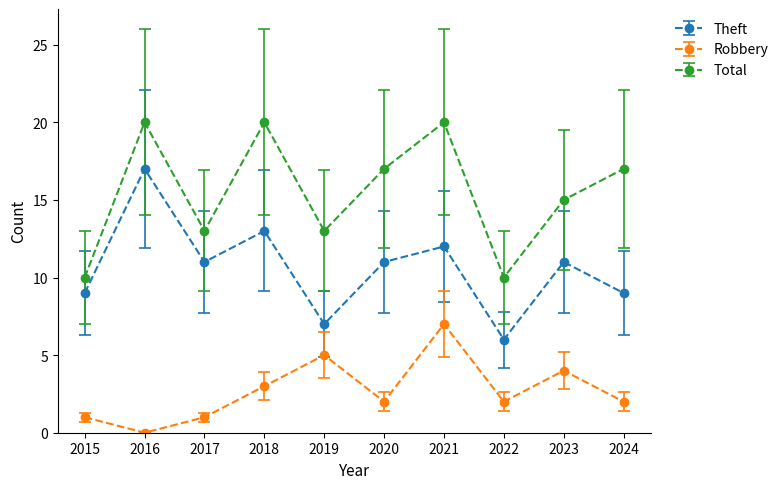

Where is the first local minimum for Total?

2017